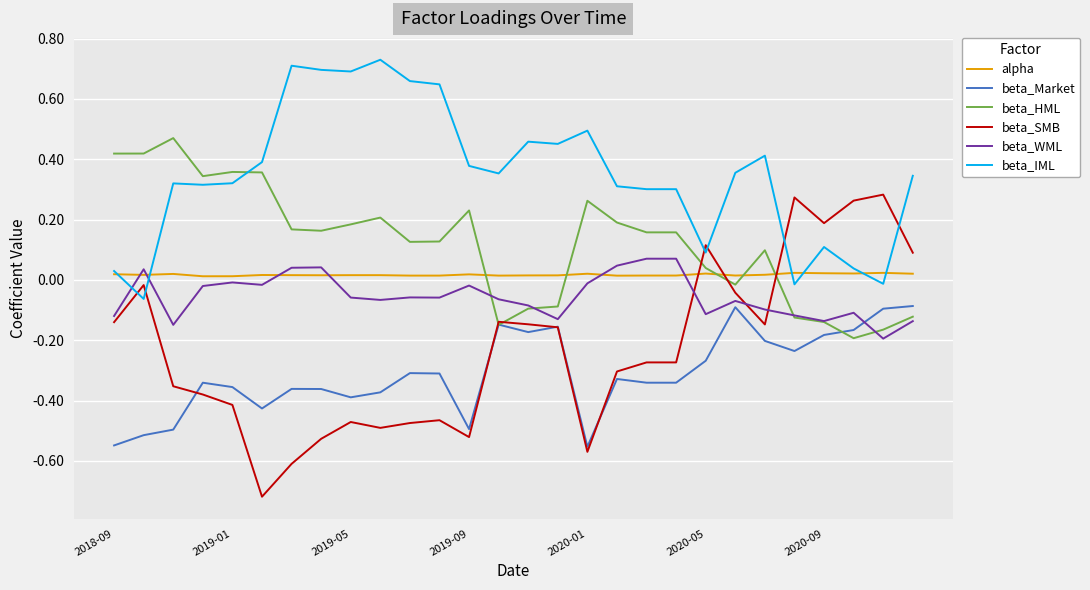

Which series has the largest total across all categories?

beta_IML